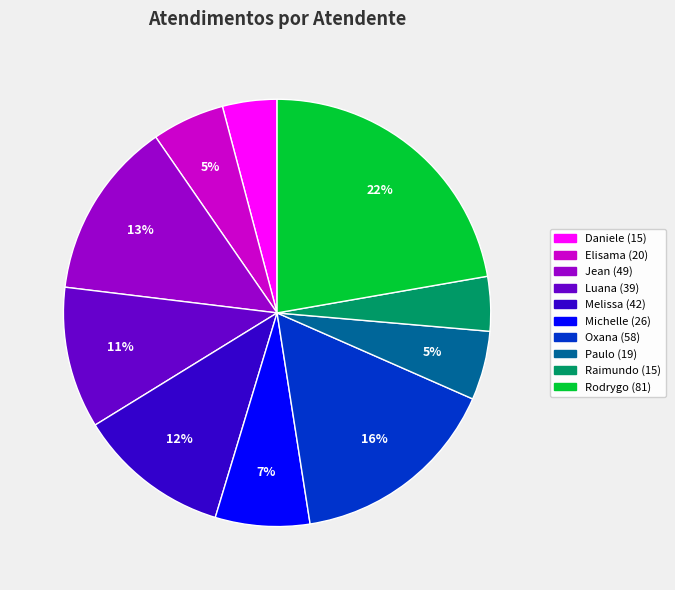

To the nearest percent, what is the difference between the largest and smallest slice percentages?

18%